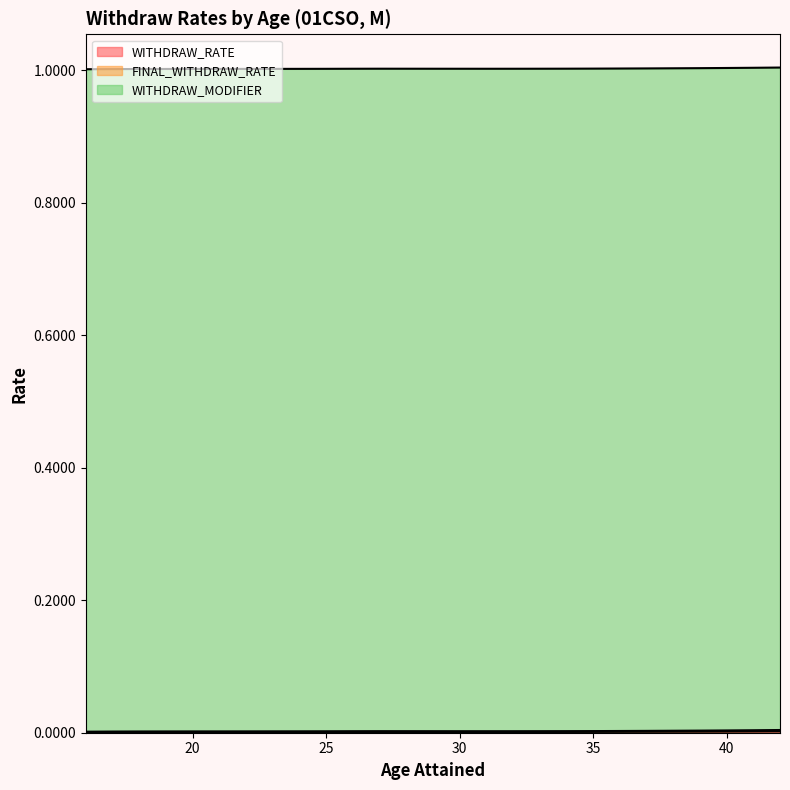

True or false: WITHDRAW_RATE has a value of 0.0 at 17.

True